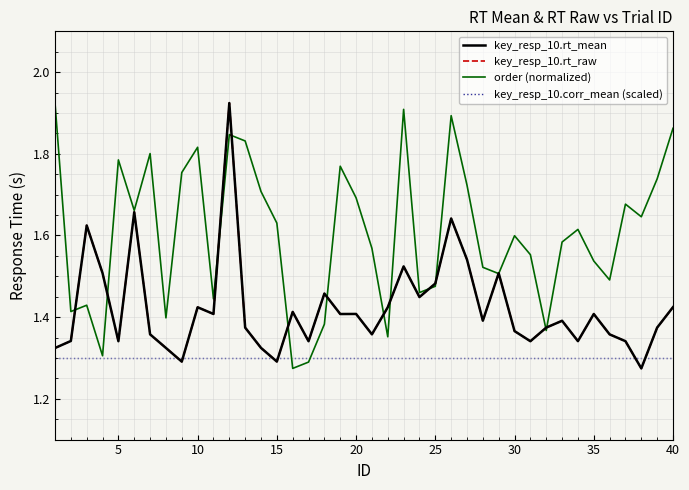

At how many categories does at least one series exceed 1?

40